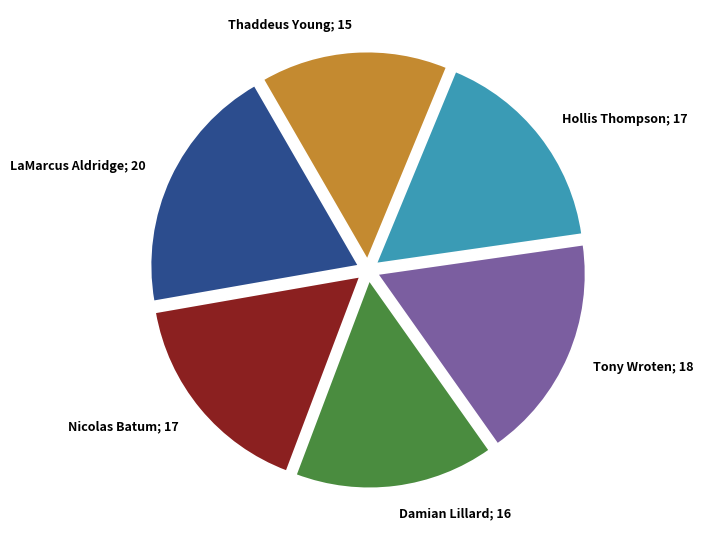

Is there any slice that represents more than half of the pie?

No